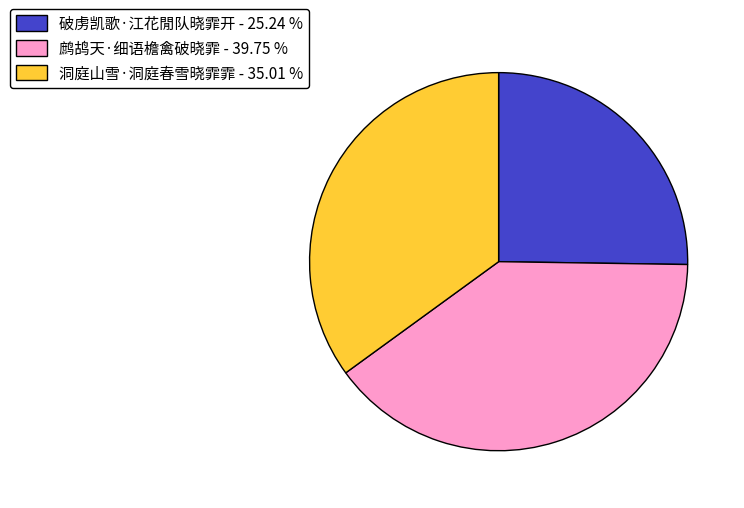

Is it true that 洞庭山雪·洞庭春雪晓霏霏 is 48% of the pie?

False